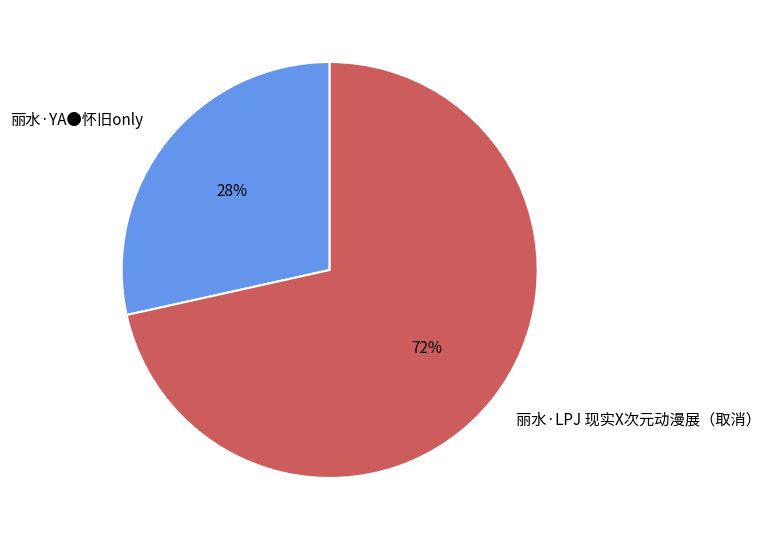

To the nearest percent, what is the average slice percentage?

50%